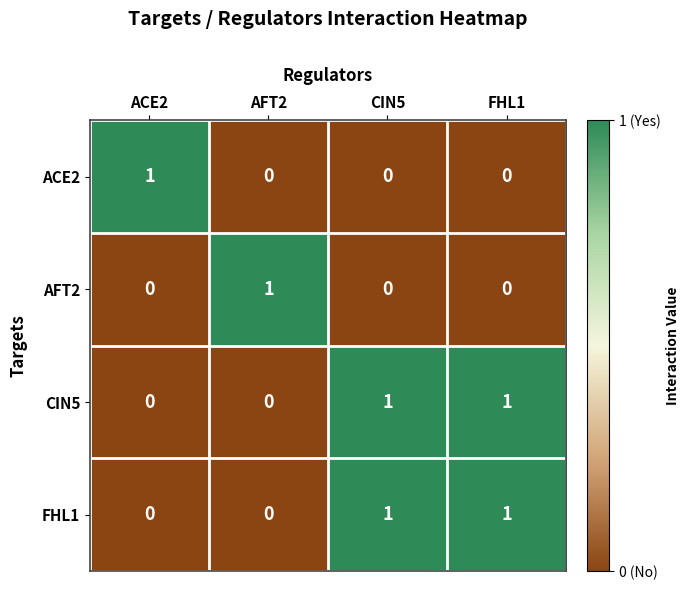

Is it true that FHL1 equals -1 at AFT2?

False